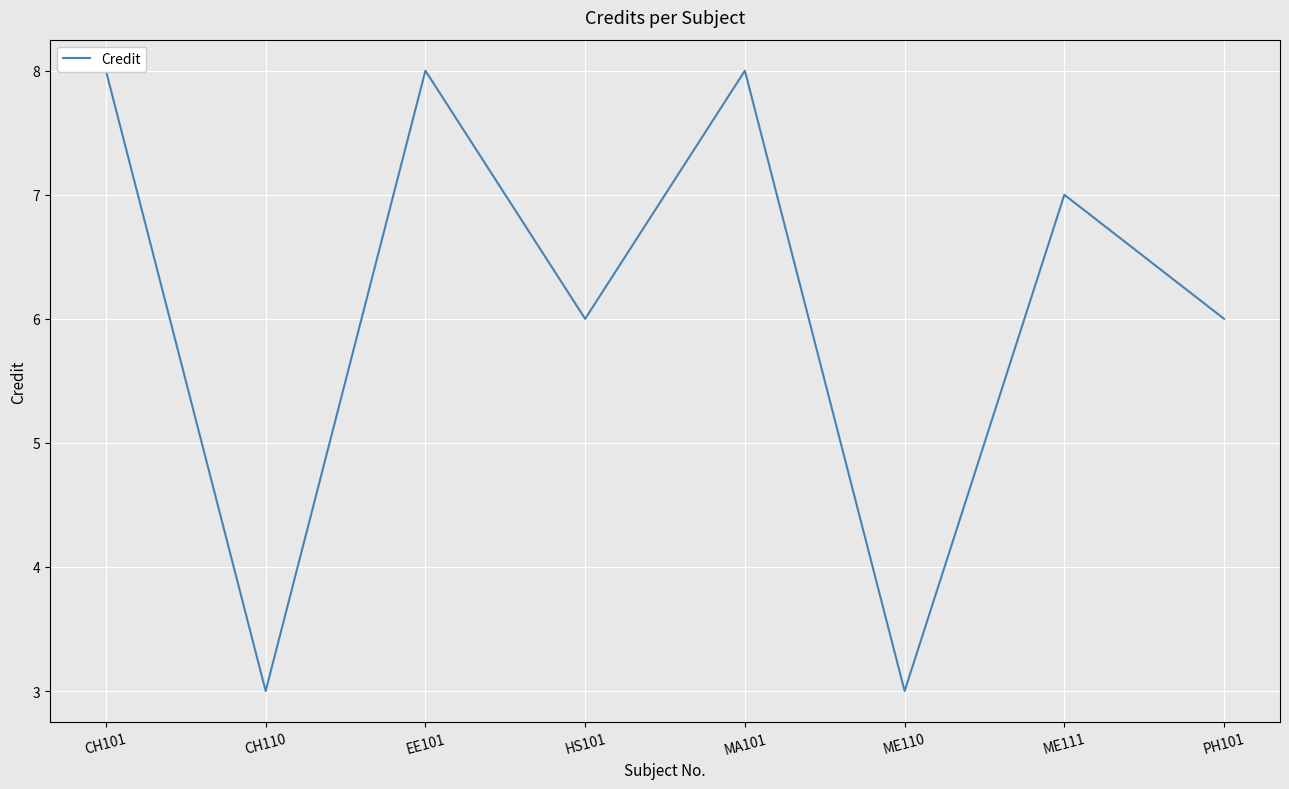

Which label corresponds to the smallest value in the chart?

CH110